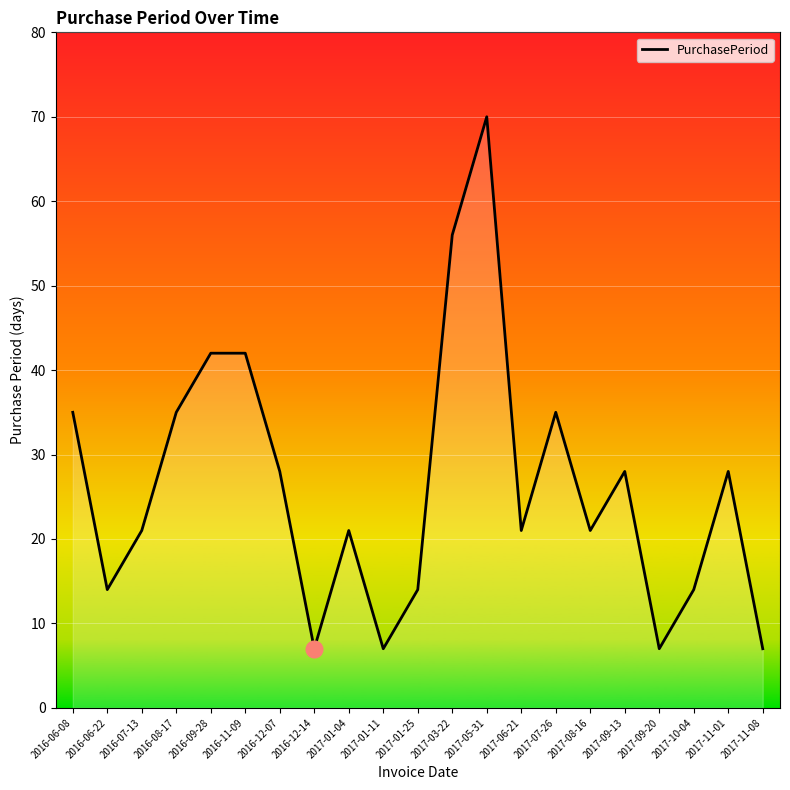

What is the greatest value displayed?

70